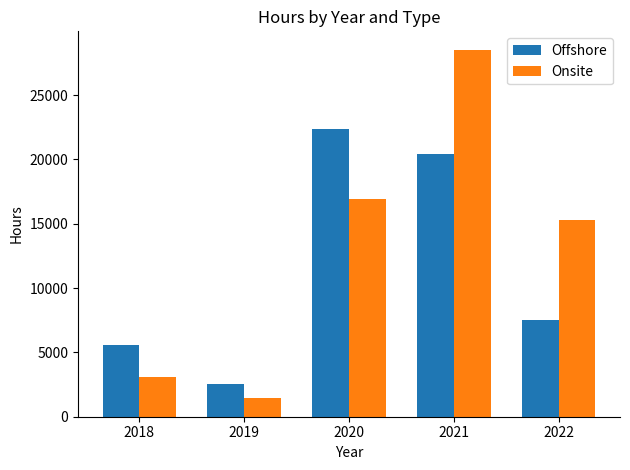

At which label does Offshore first exceed 7532?

2020